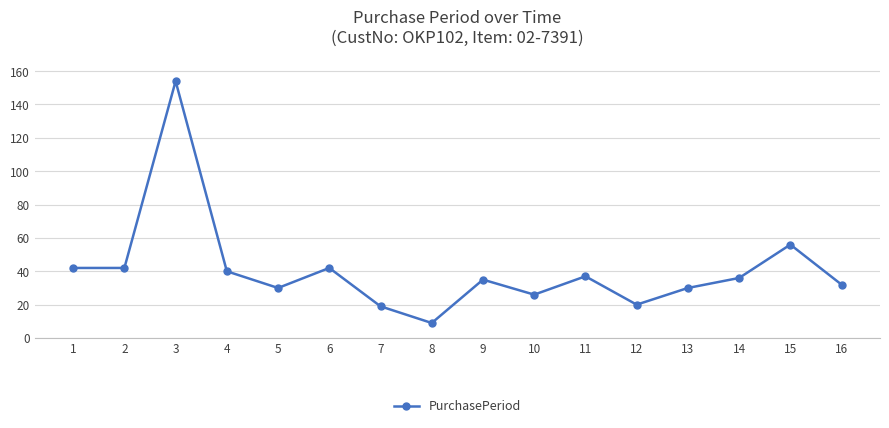

True or false: the data has more than 1 interior local peaks.

True